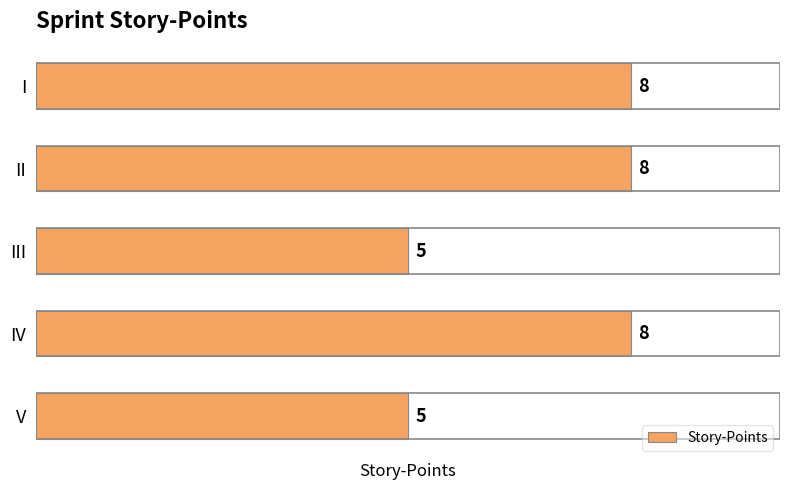

What is the minimum value shown in the chart?

5